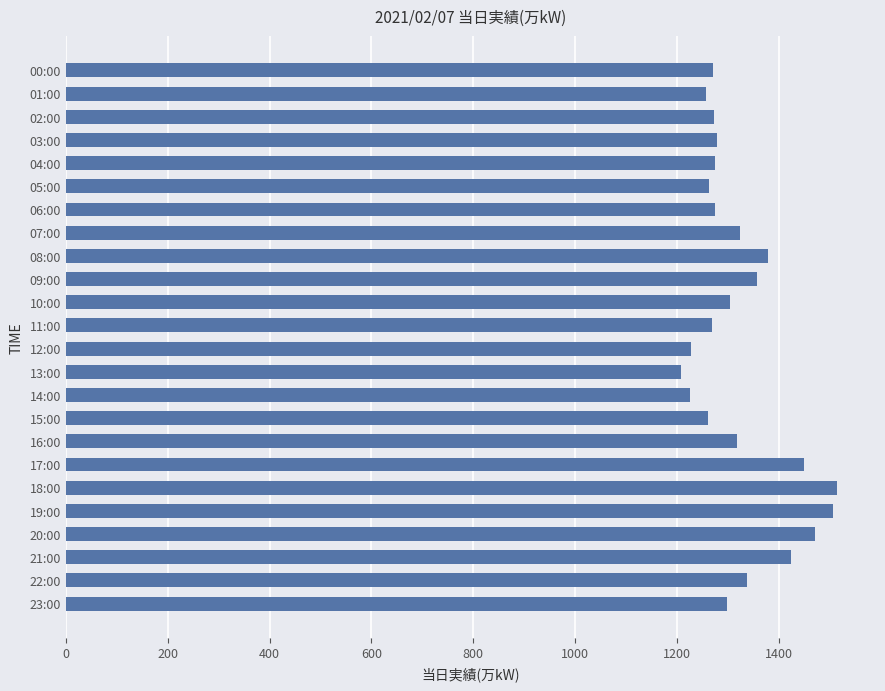

Is it true that the value at 10:00 is 1303?

True